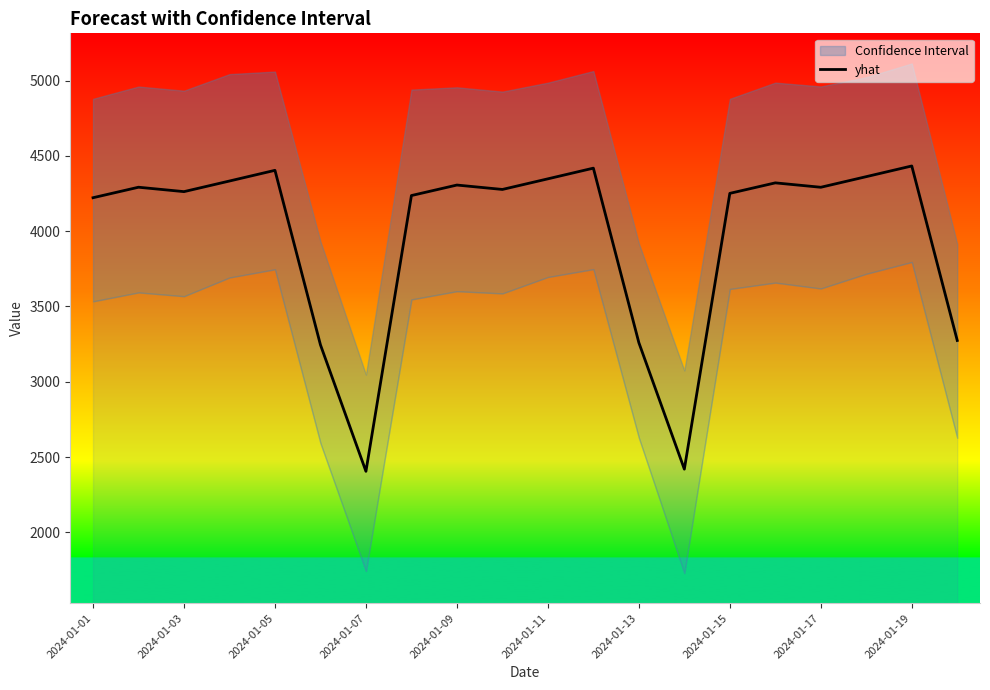

What is the lowest value of the yhat series?

2405.3